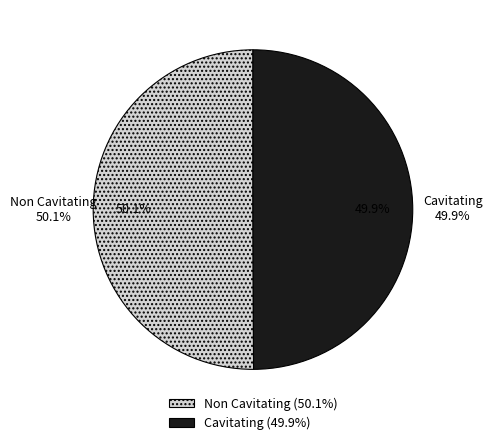

What portion of the pie excludes Non Cavitating?

49.9%